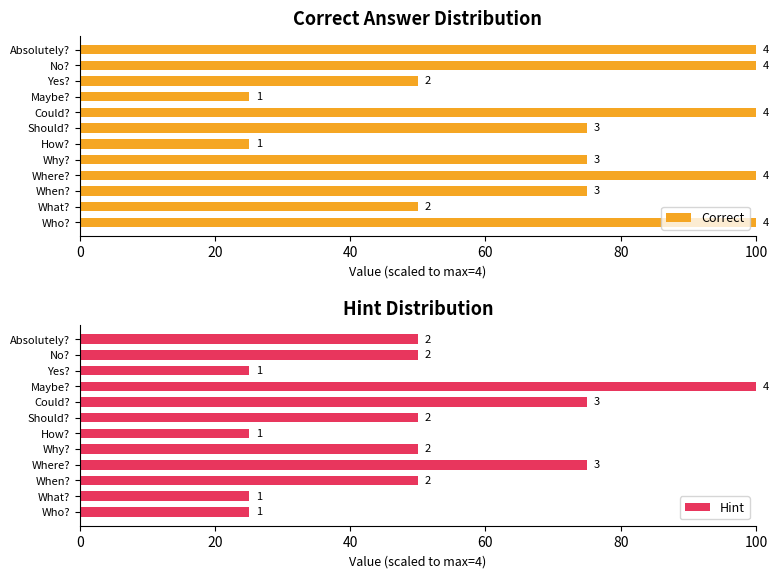

Reading left to right, extract all data points from this chart.

Correct: 100	50	75	100	75	25	75	100	25	50	100	100
Hint: 25	25	50	75	50	25	50	75	100	25	50	50